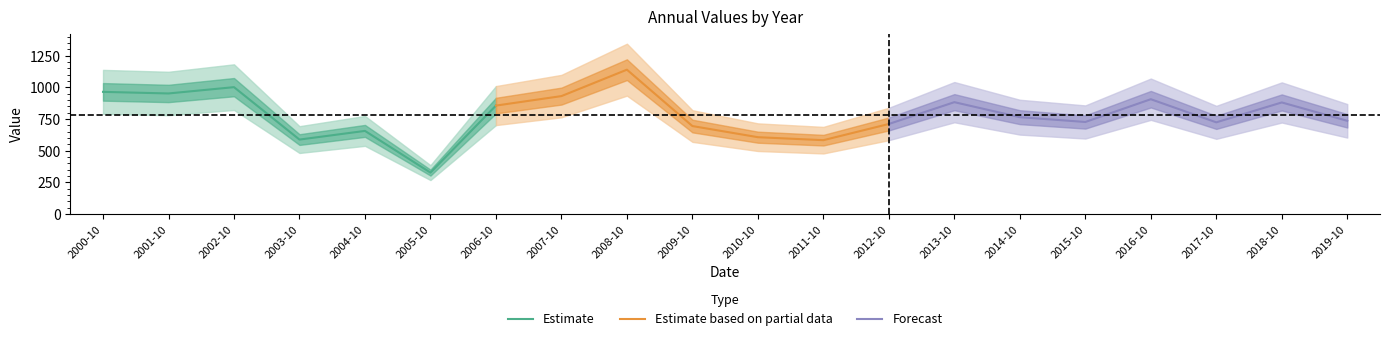

What is the sum of all values?

15631.1